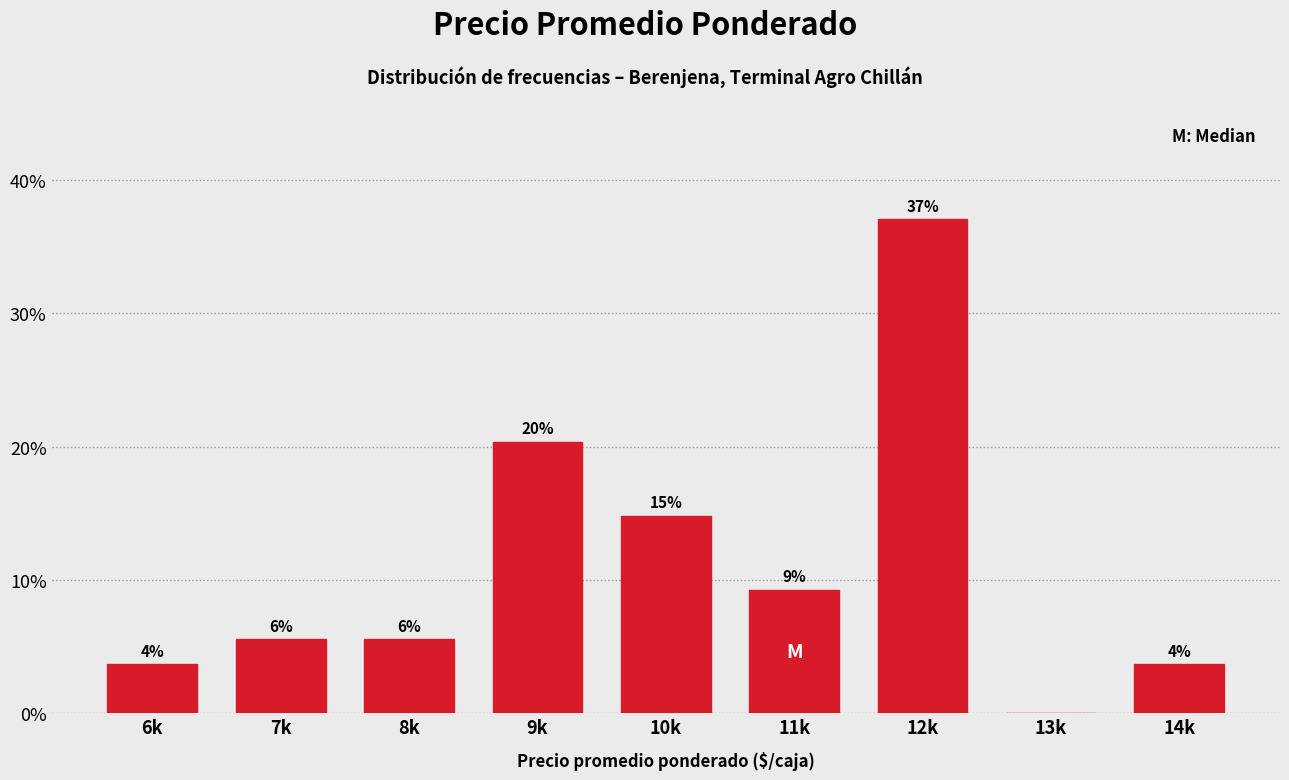

Are the bars horizontal?

No